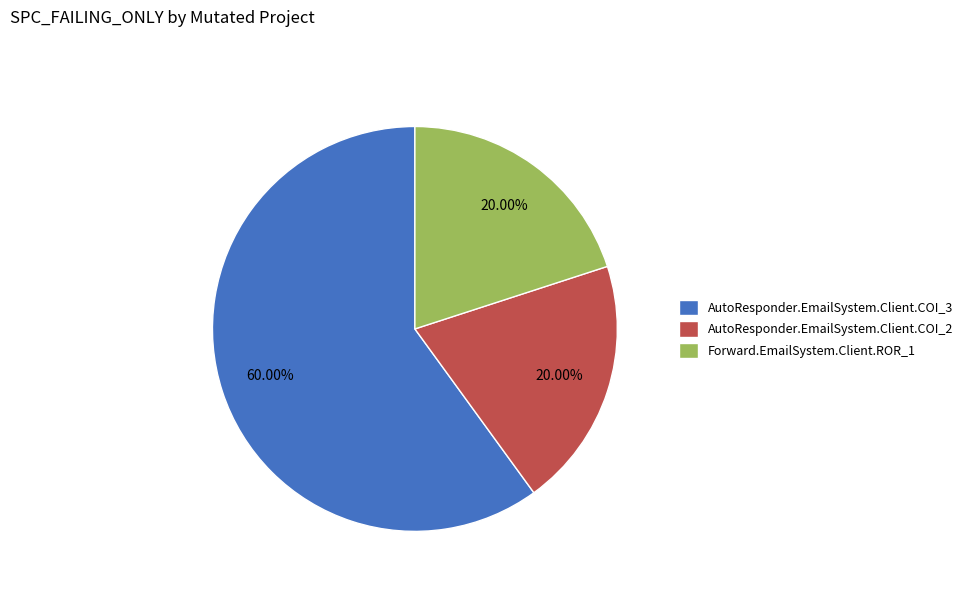

Which slice is the largest?

AutoResponder.EmailSystem.Client.COI_3